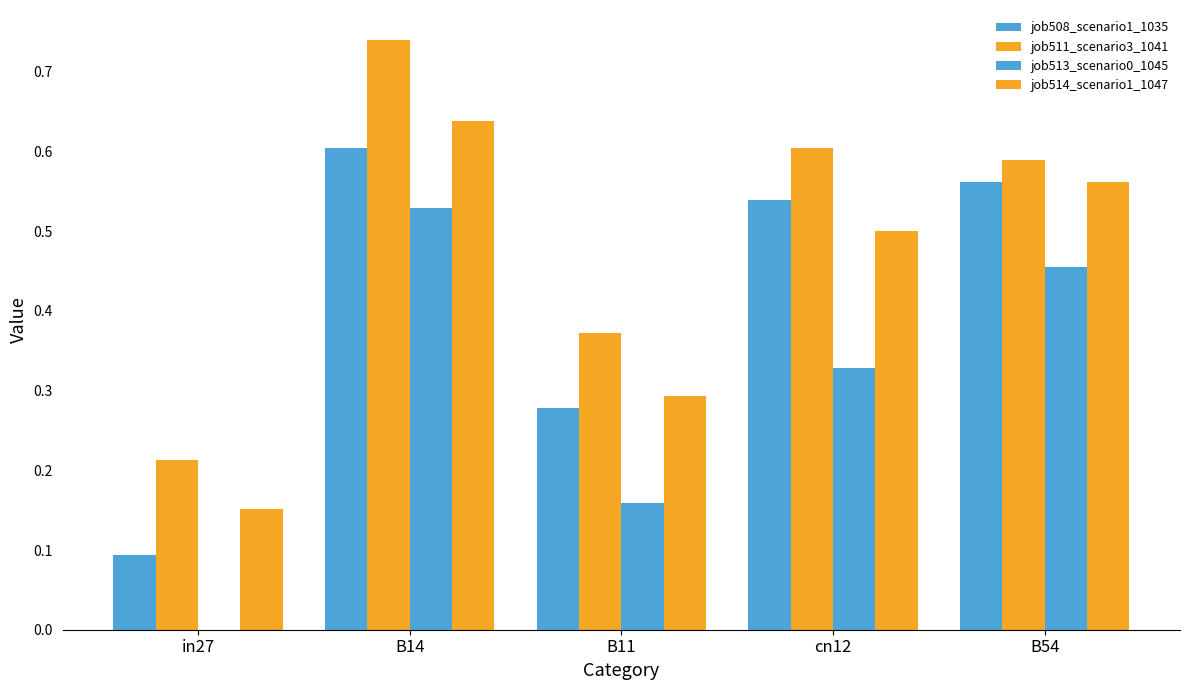

The value of job508_scenario1_1035 at in27 is 0.0. True or false?

False